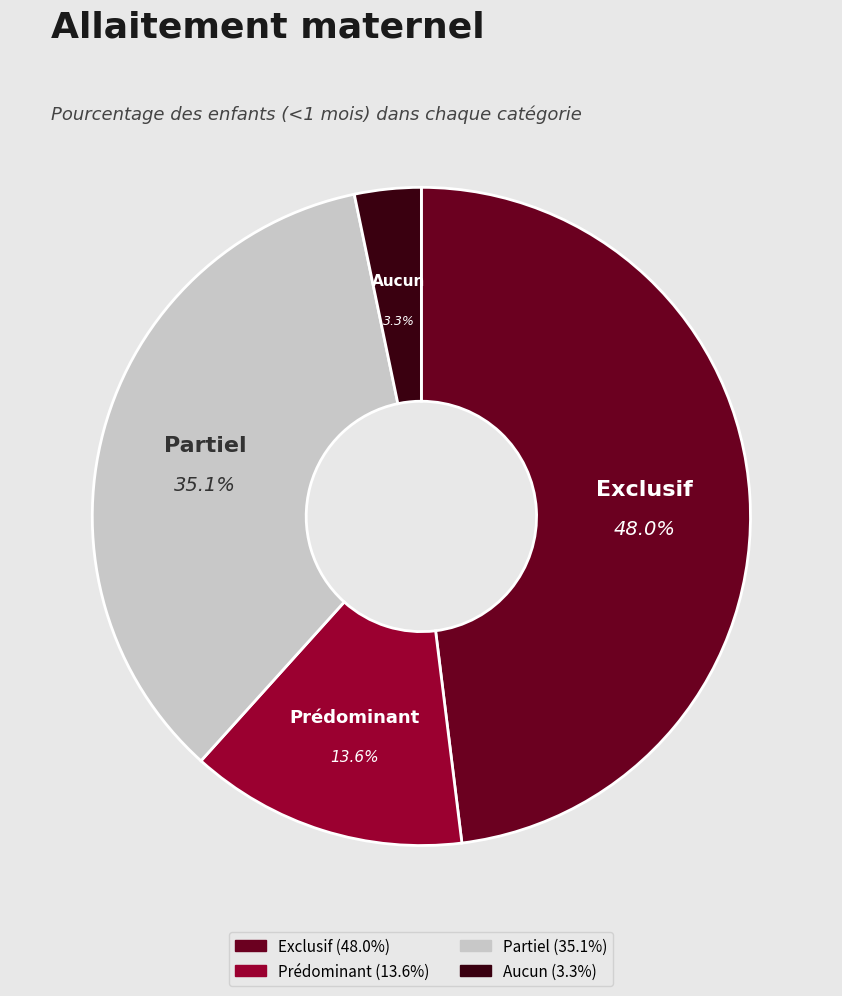

How many segments does this pie chart have?

4